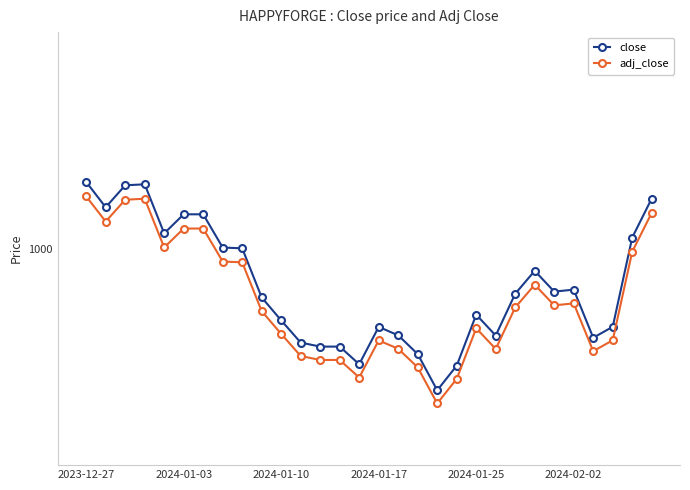

At which category does the chart reach its minimum across all series?

18